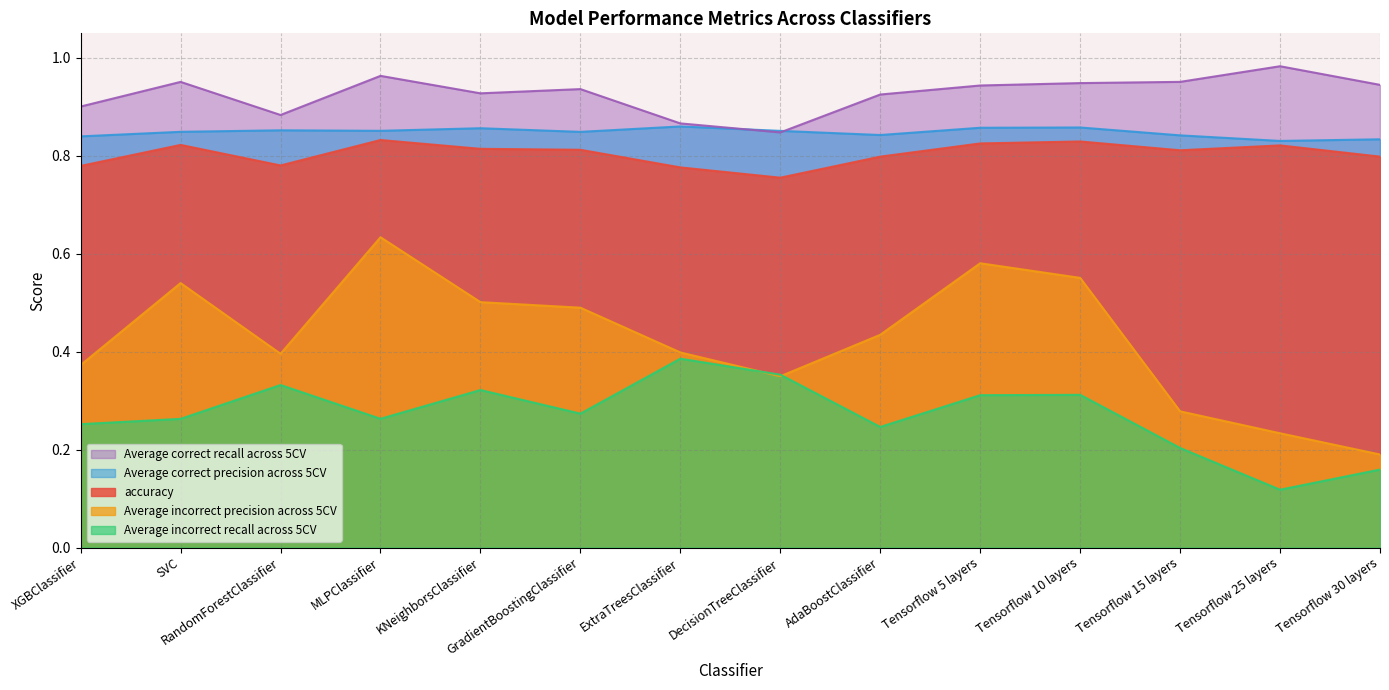

What is the smallest value displayed?

0.1